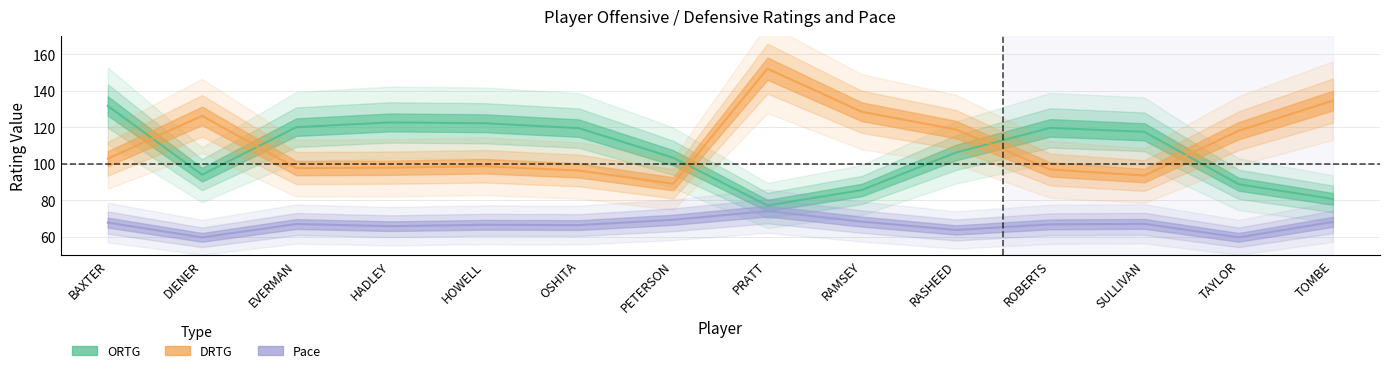

What are all the series names shown in the legend?

ORTG, DRTG, Pace